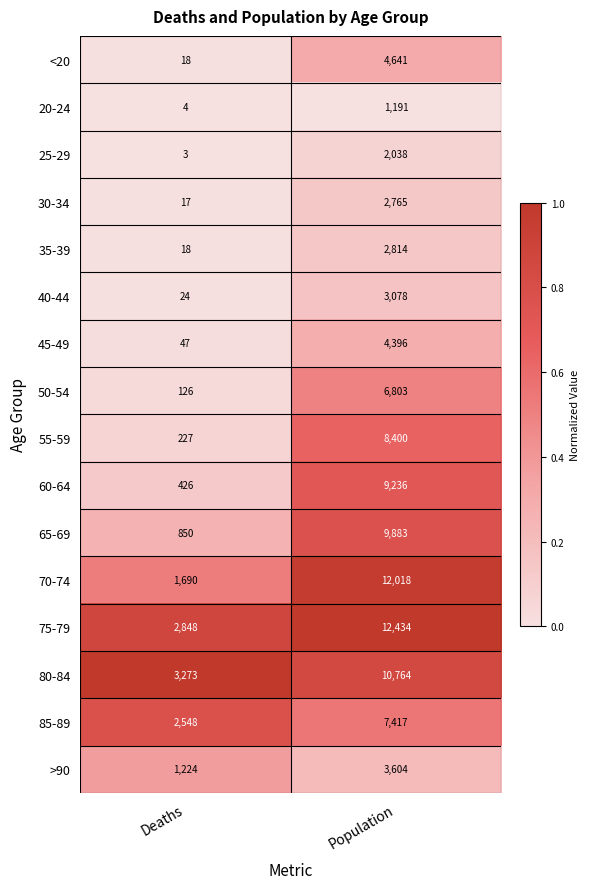

What is the sum of the 35-39 values at Deaths and Population?

2832